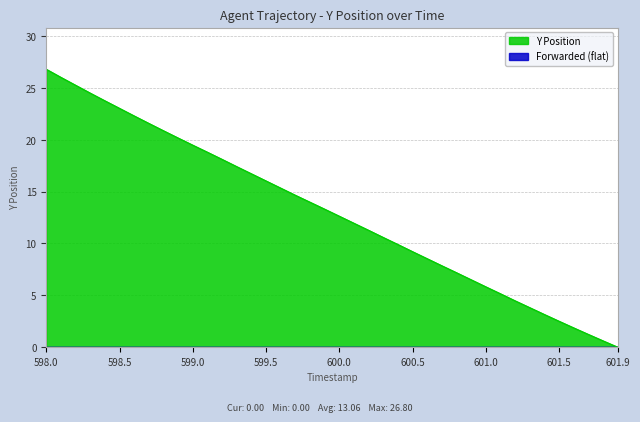

True or false: Y Position has a value of 36.5 at 598.0.

False